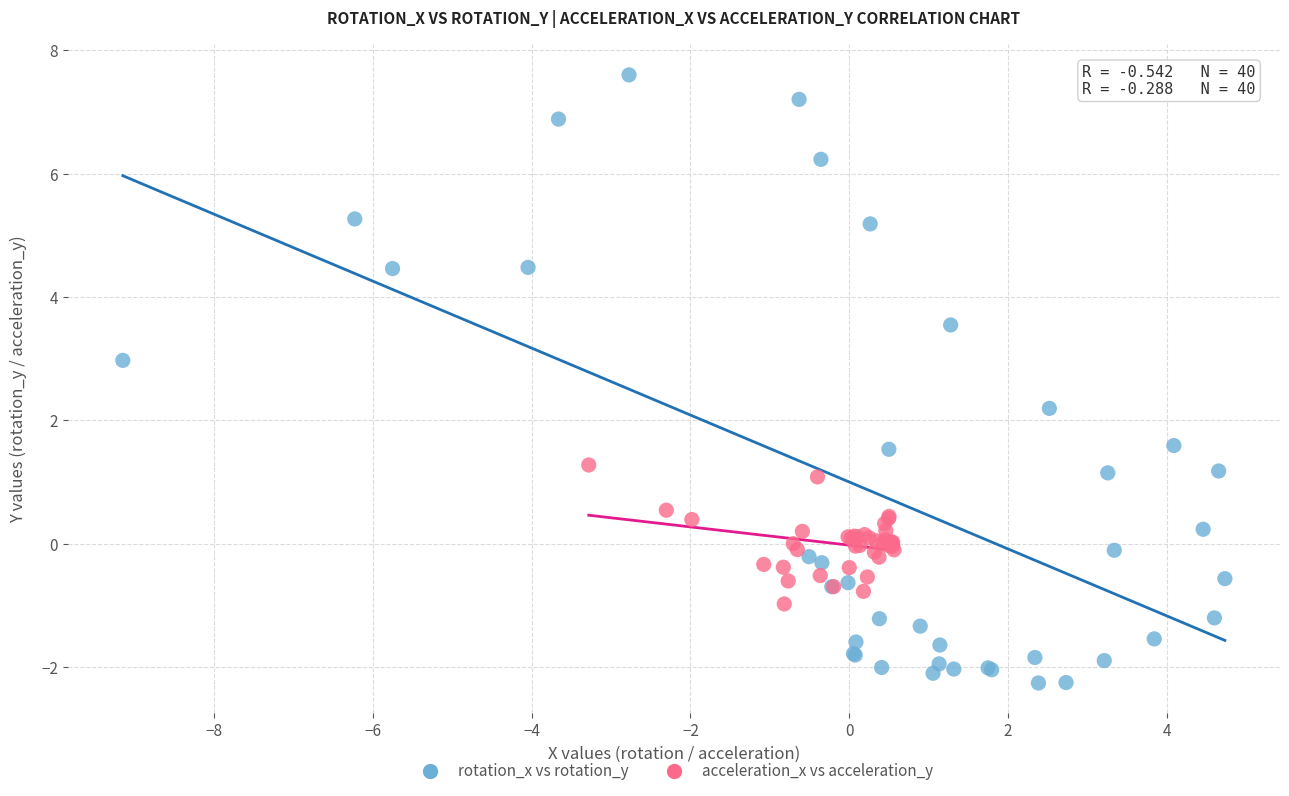

What are all the series names shown in the legend?

rotation_x vs rotation_y, acceleration_x vs acceleration_y